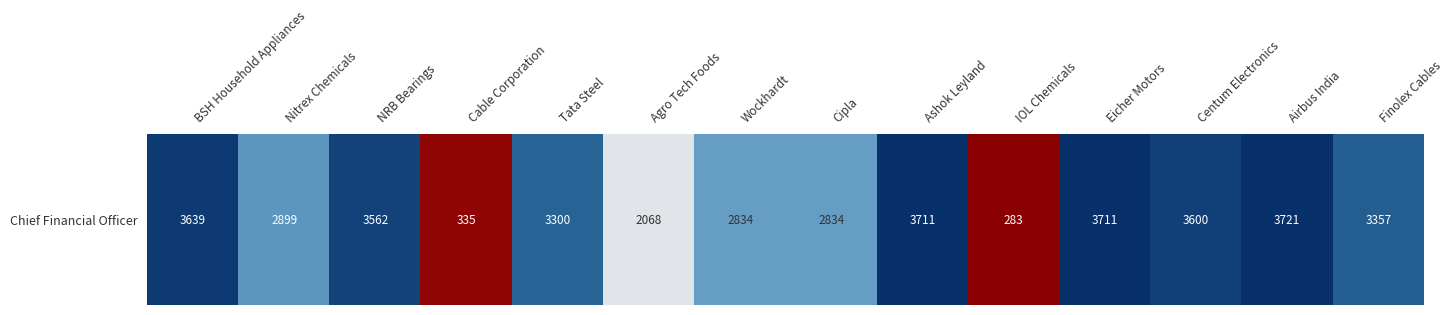

Which has a higher value, Tata Steel or Ashok Leyland?

Ashok Leyland